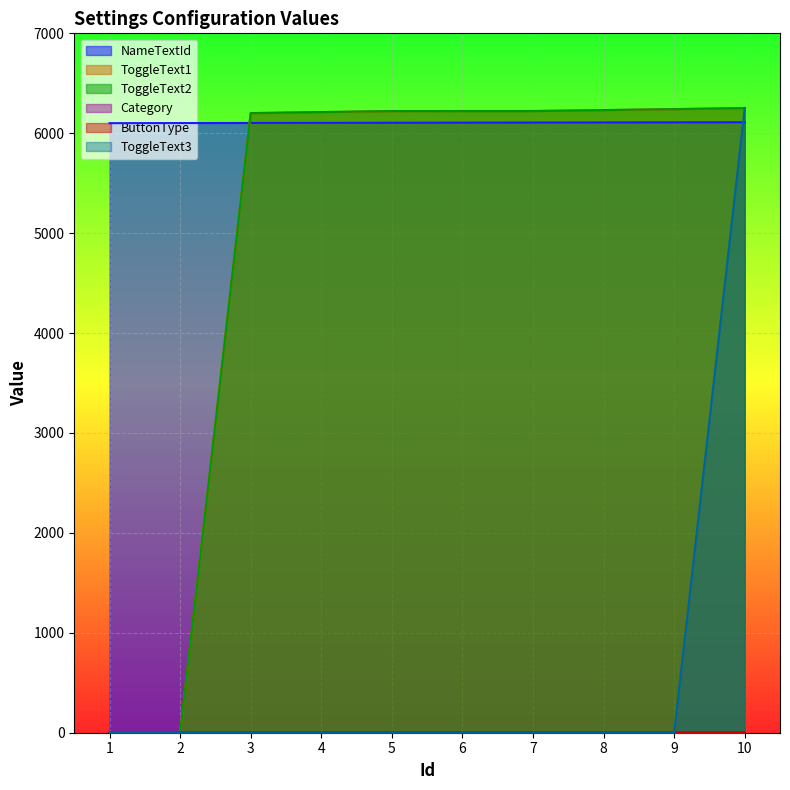

What is the difference between the highest and lowest values at 2?

6102